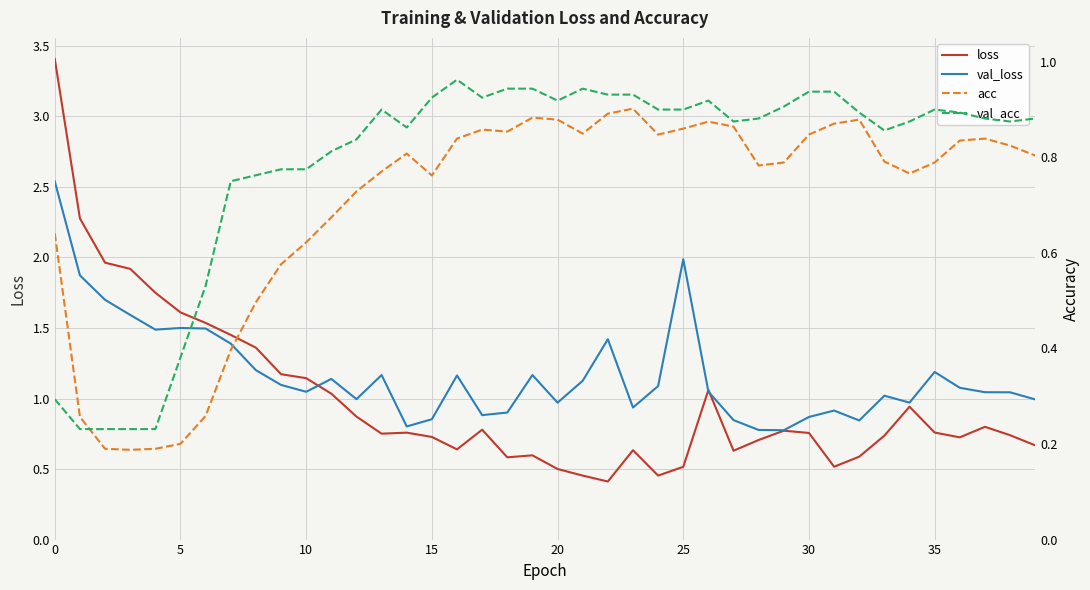

What is the difference between the highest and lowest values at 17?

0.1